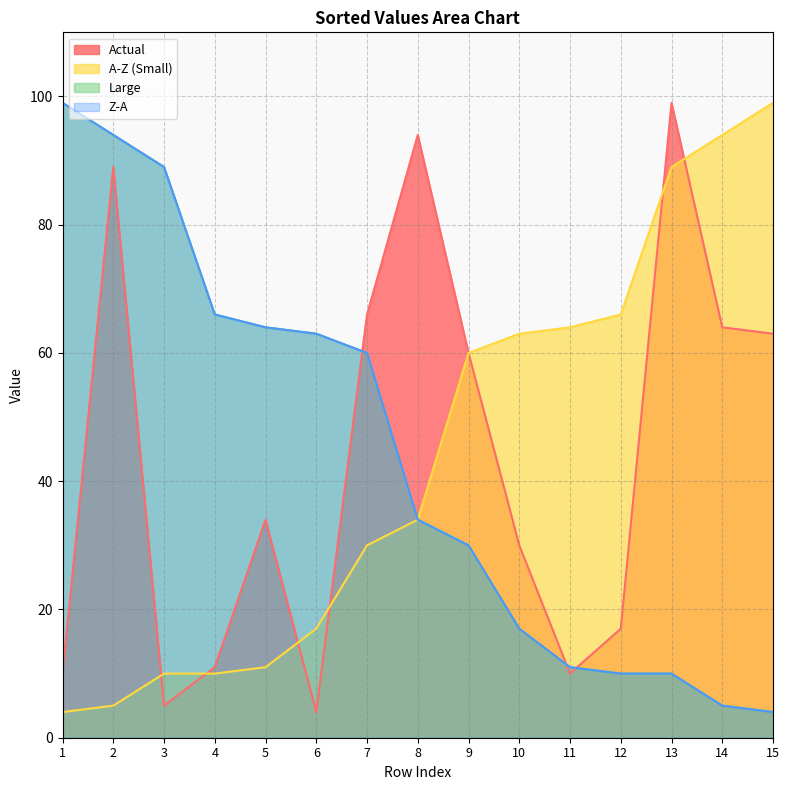

Where does the Z-A series first go above 34?

1